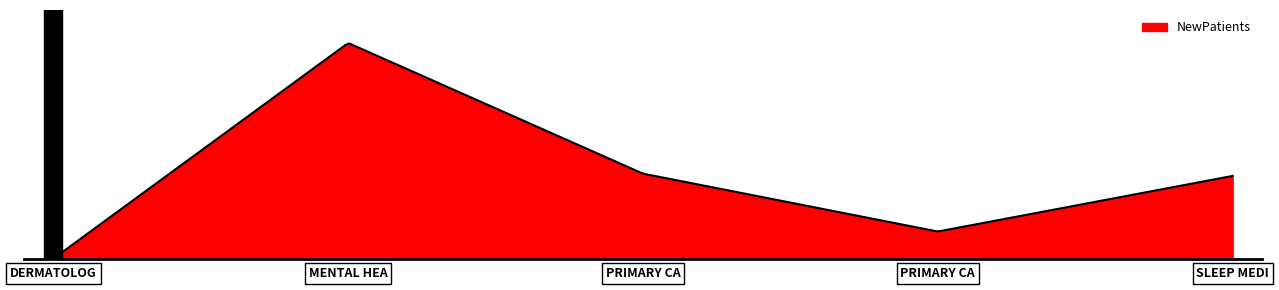

Rank the categories by value from lowest to highest.

DERMATOLOGY, PRIMARY CARE - MENTAL HEALTH INTEGRATED, SLEEP MEDICINE, PRIMARY CARE, MENTAL HEALTH INDIVIDUAL